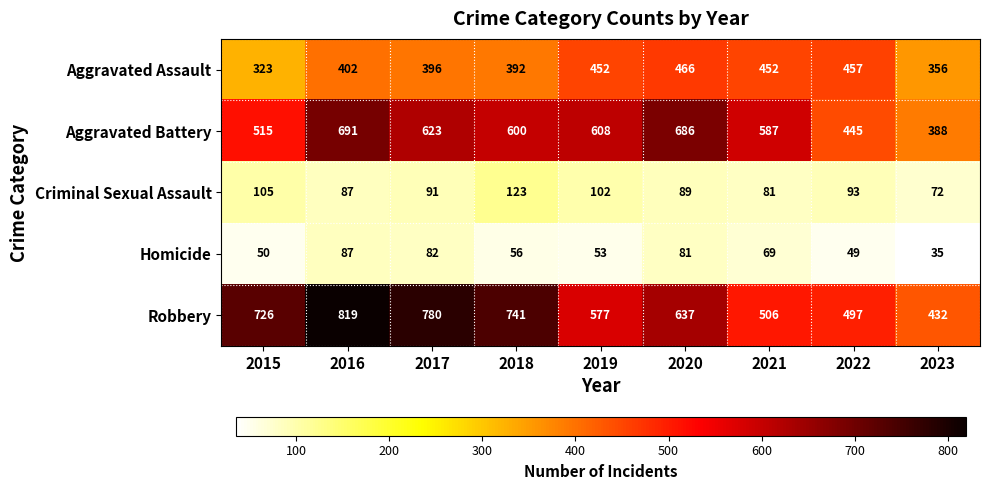

The Robbery series shows 1023 at 2017. True or false?

False